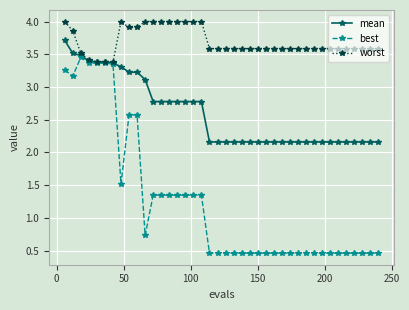

Which series has the widest spread of values?

best